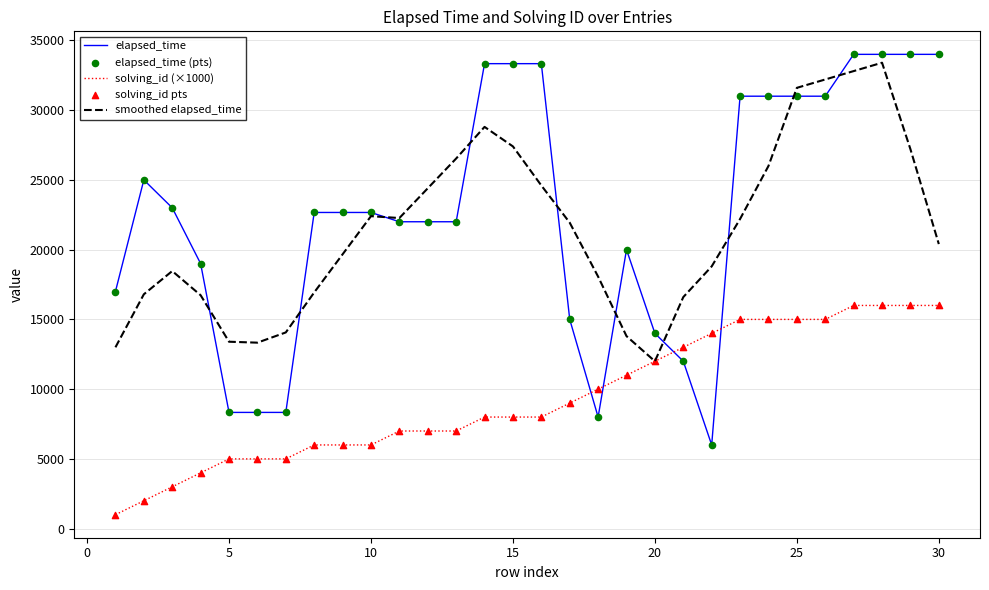

What is the highest value of the smoothed elapsed_time series?

33400.0